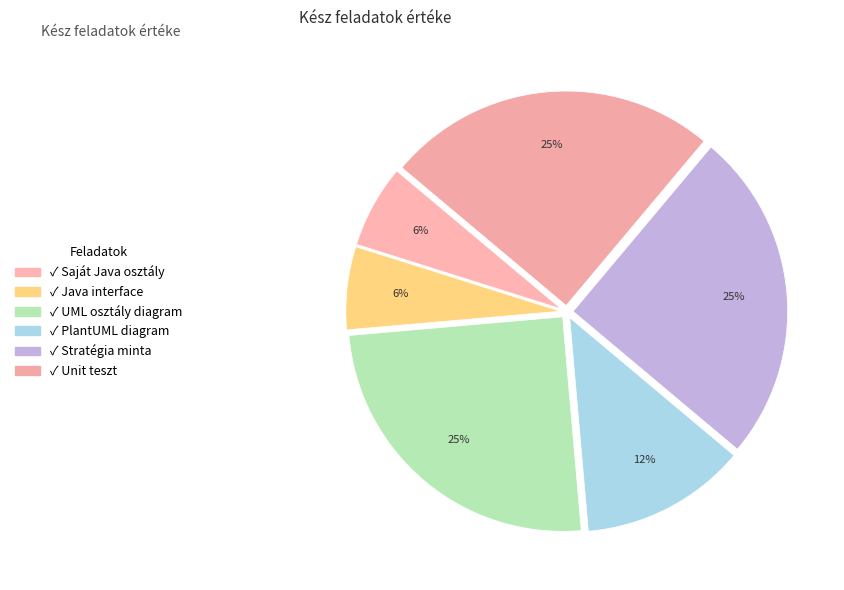

Does ✓ Java interface account for over 50% of the chart?

No